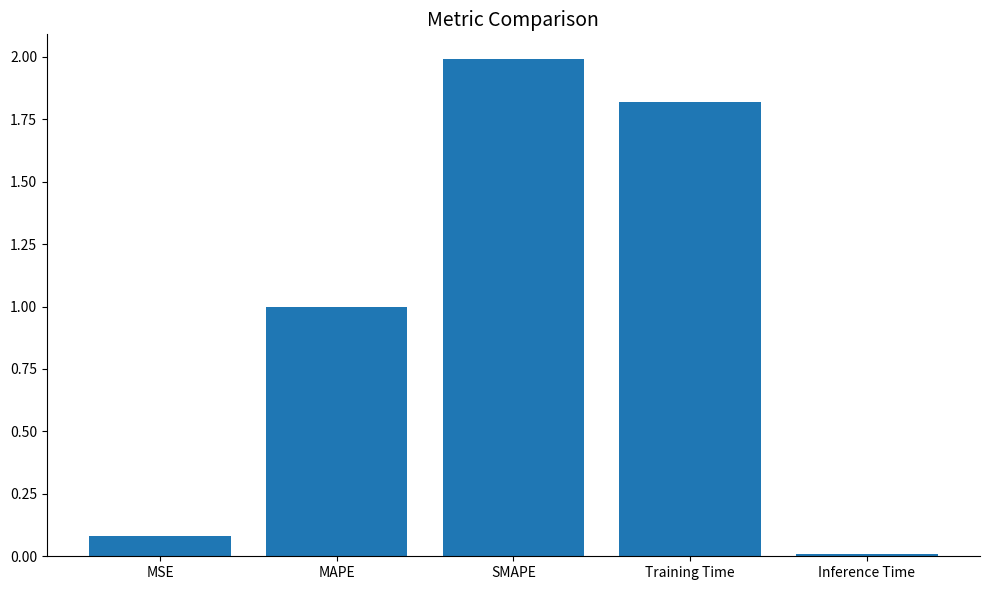

The chart shows a value of 2.0 at SMAPE. True or false?

True